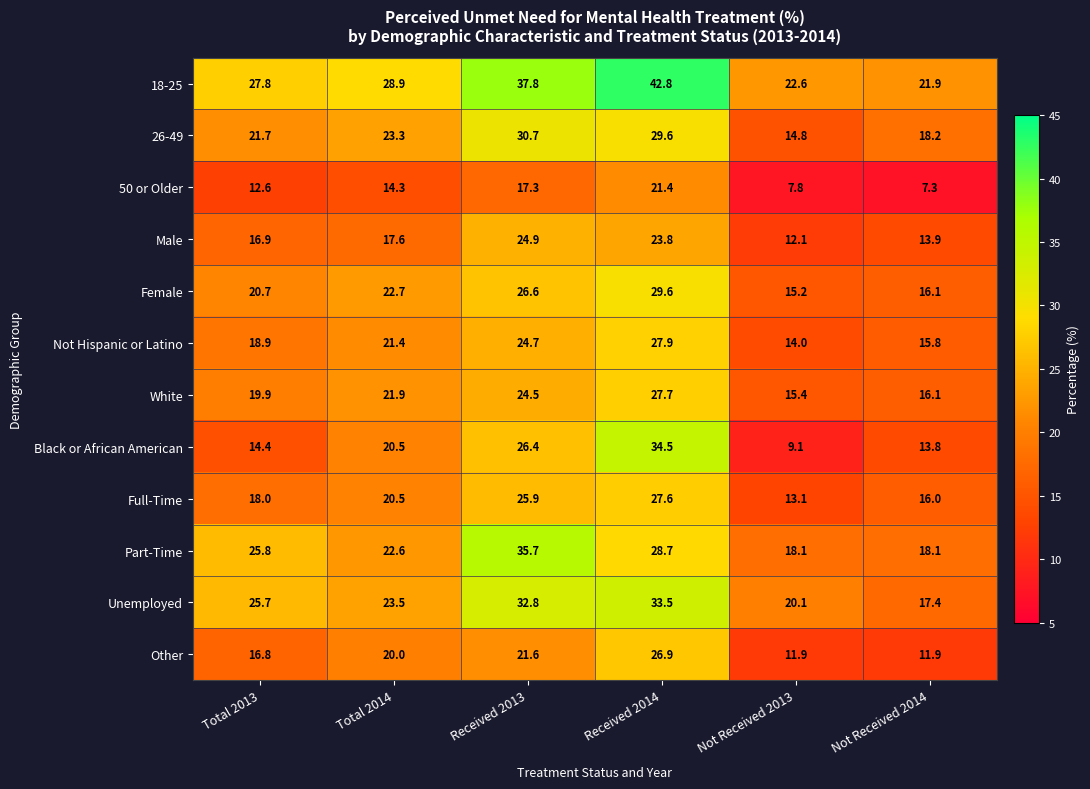

Which series has the largest total across all categories?

18-25